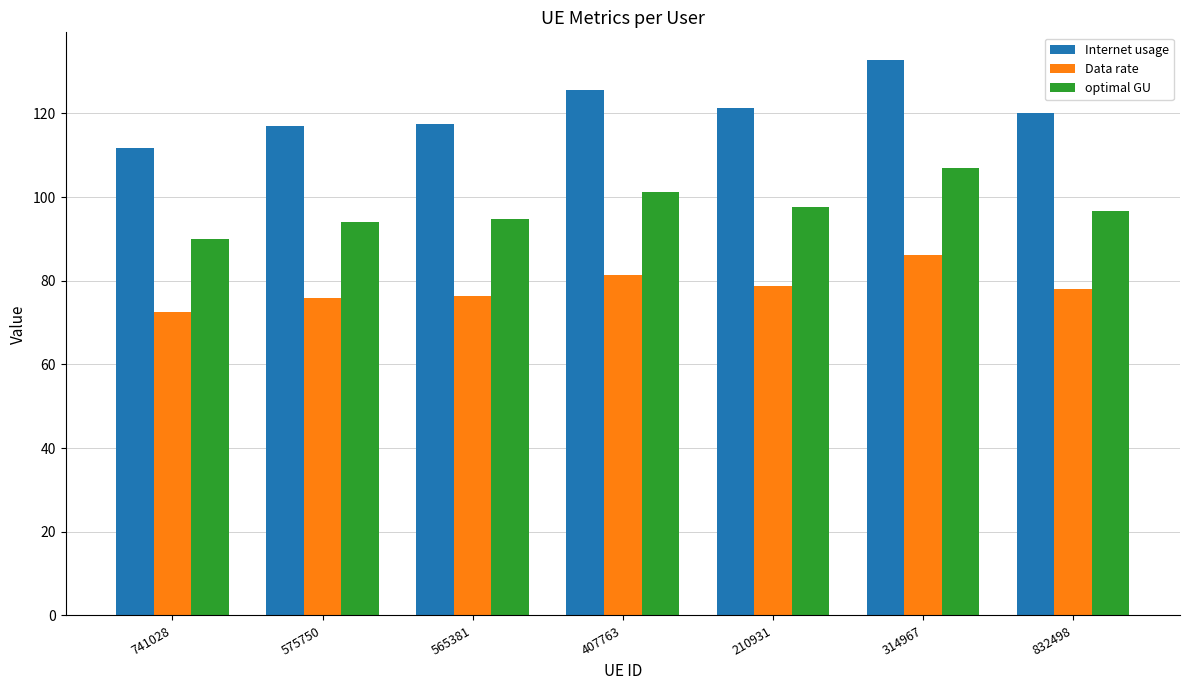

Rank the series at 210931 from lowest to highest value.

Data rate, optimal GU, Internet usage